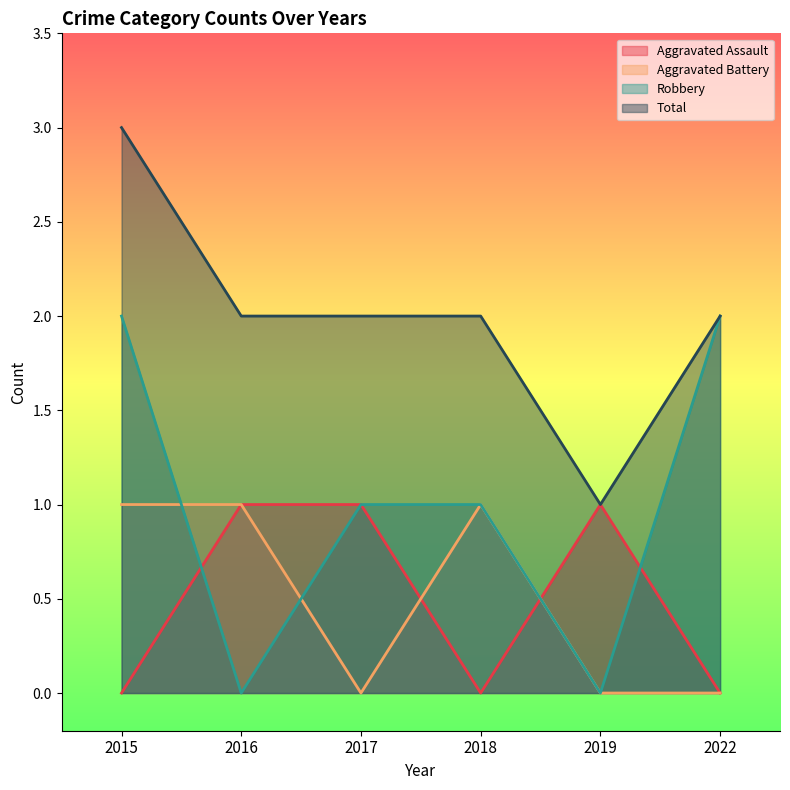

At which label is Aggravated Assault closest to 0?

2015